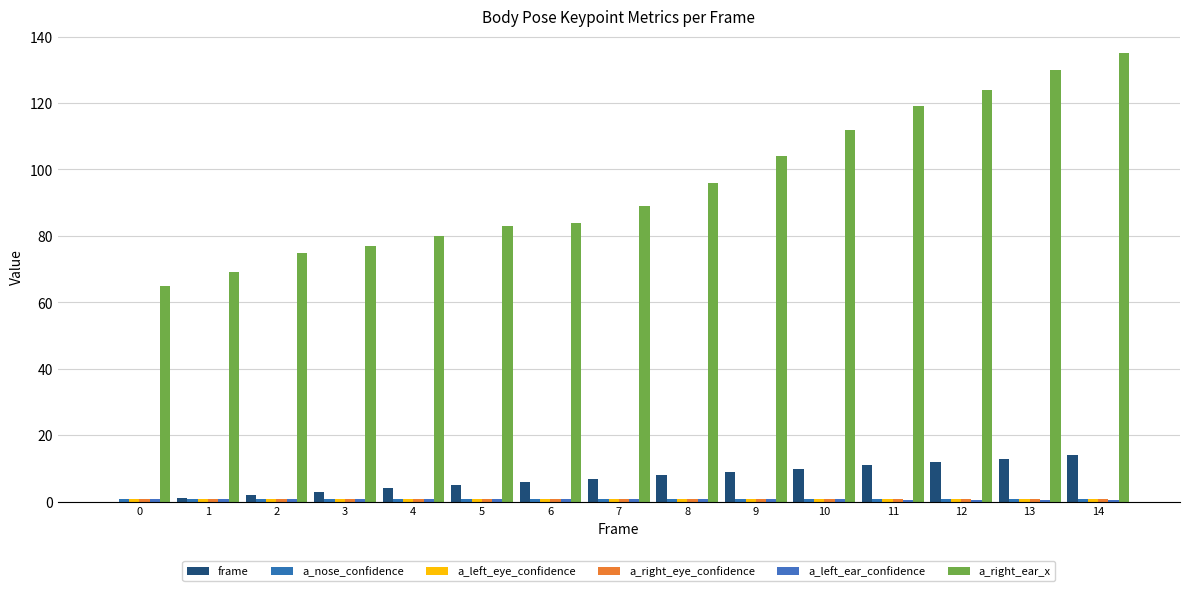

The value of a_right_ear_x at 14 is 135.0. True or false?

True